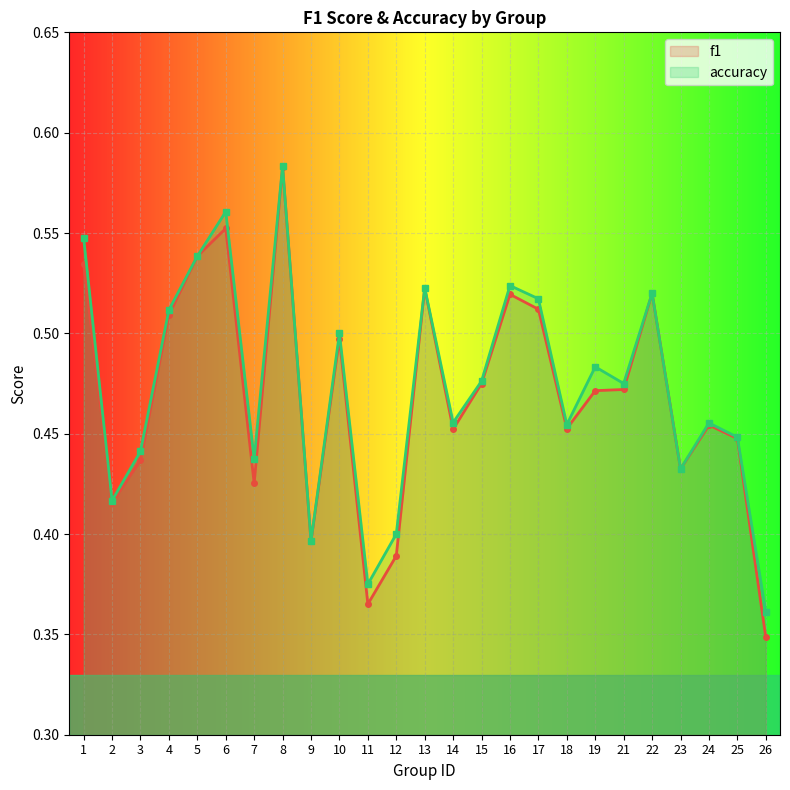

Between 7 and 4, which is larger?

4